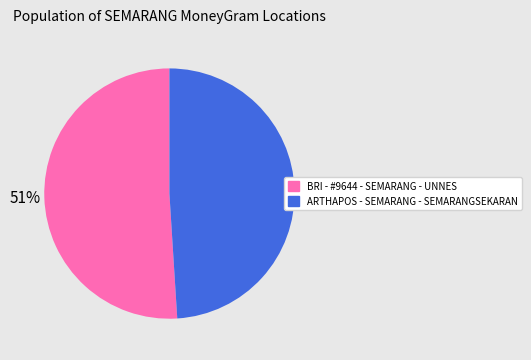

Rank the categories by value from highest to lowest.

BRI - #9644 - SEMARANG - UNNES, ARTHAPOS - SEMARANG - SEMARANGSEKARAN